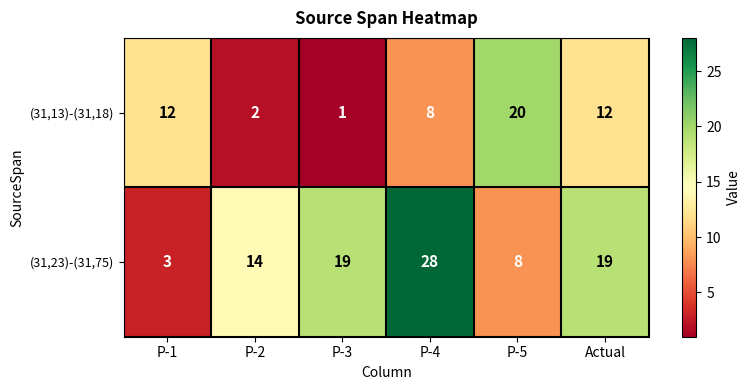

Reading right to left, extract all data points from this chart.

(31,13)-(31,18): 12	20	8	1	2	12
(31,23)-(31,75): 19	8	28	19	14	3